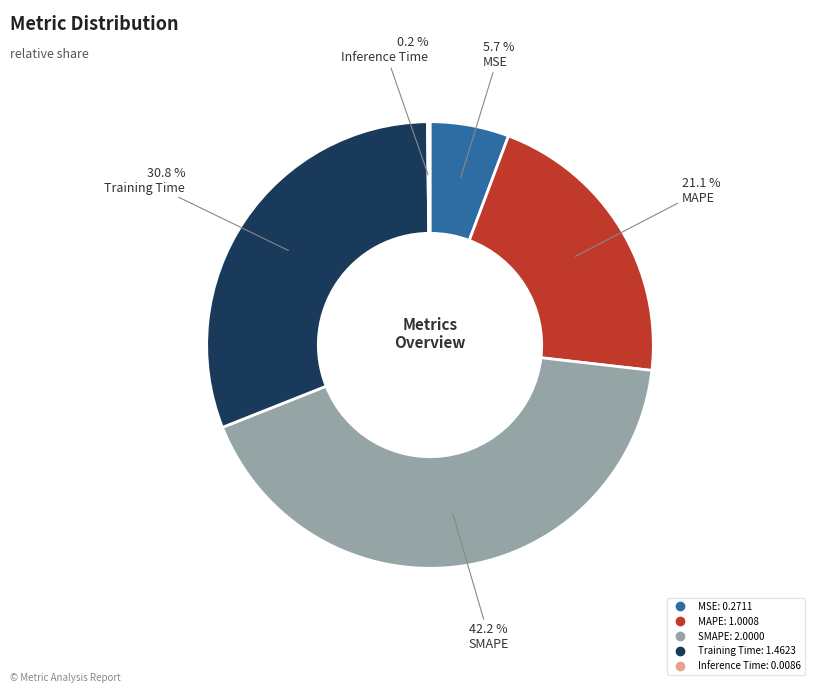

Approximately how many times larger is the value at MAPE compared to Training Time?

0.7